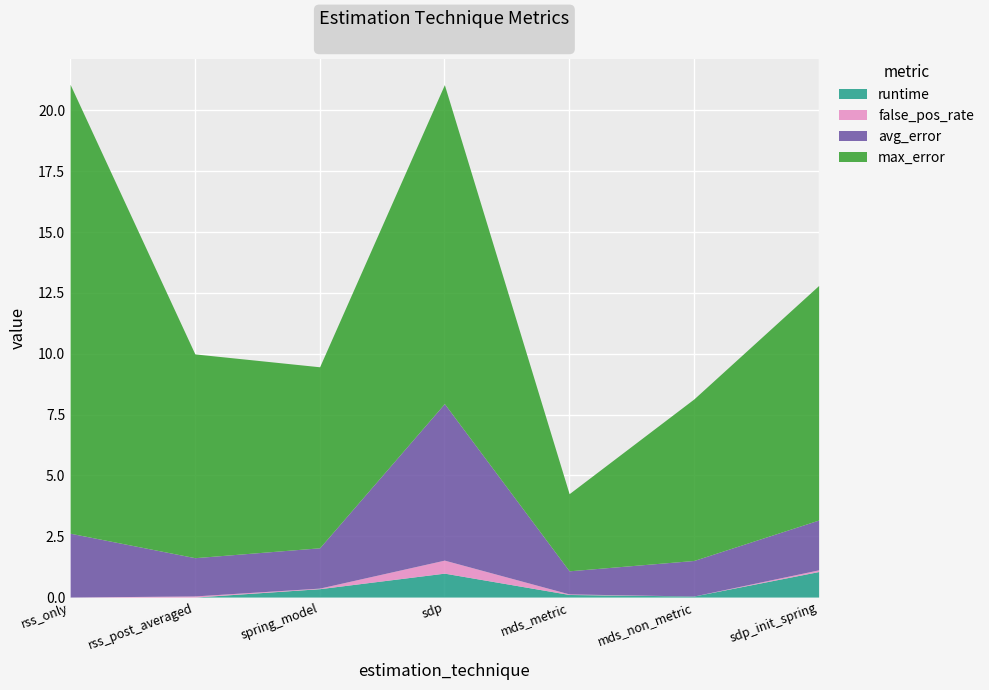

What are all the series names shown in the legend?

runtime, false_pos_rate, avg_error, max_error